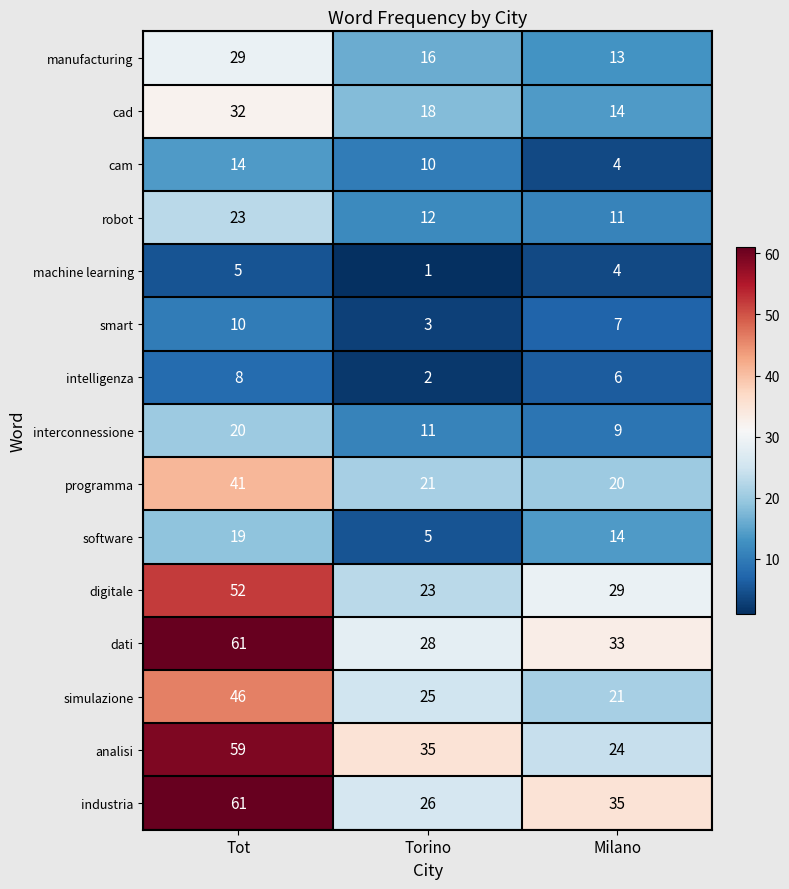

What is the maximum value shown in the chart?

61